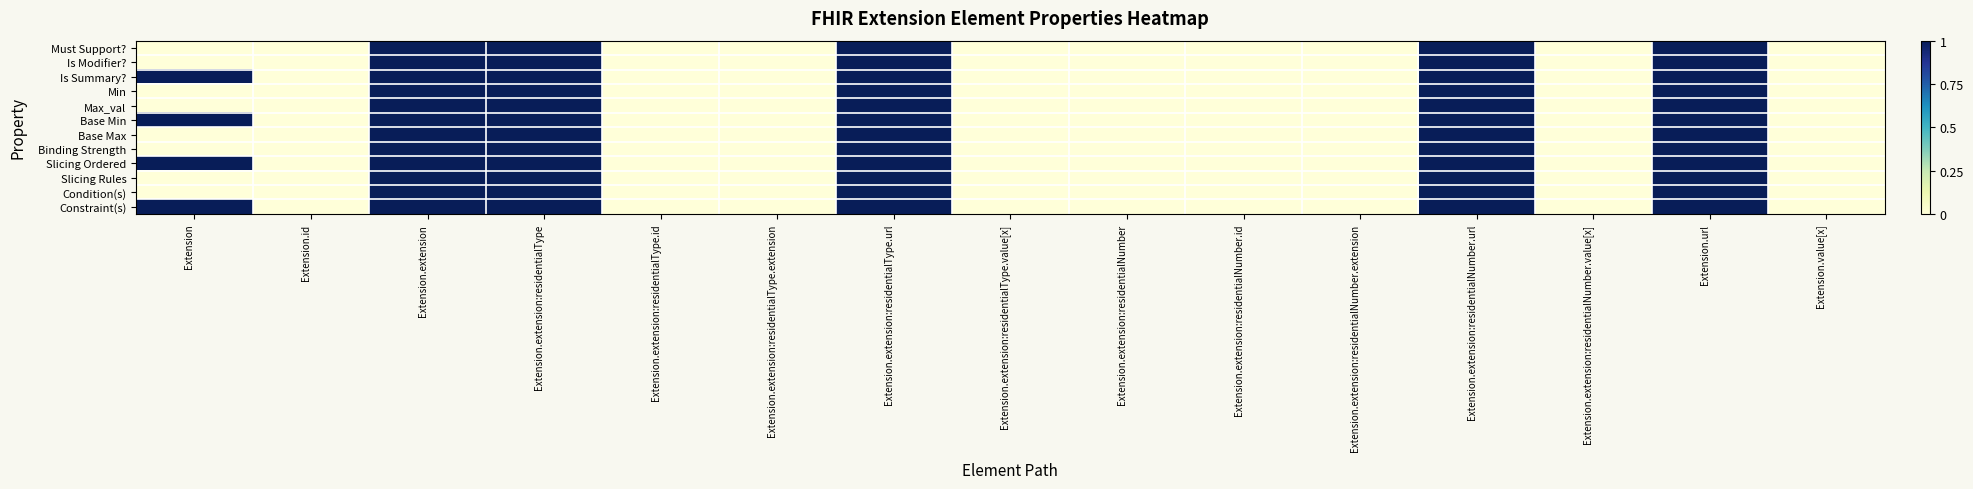

Which series has the largest total across all categories?

Is Summary?